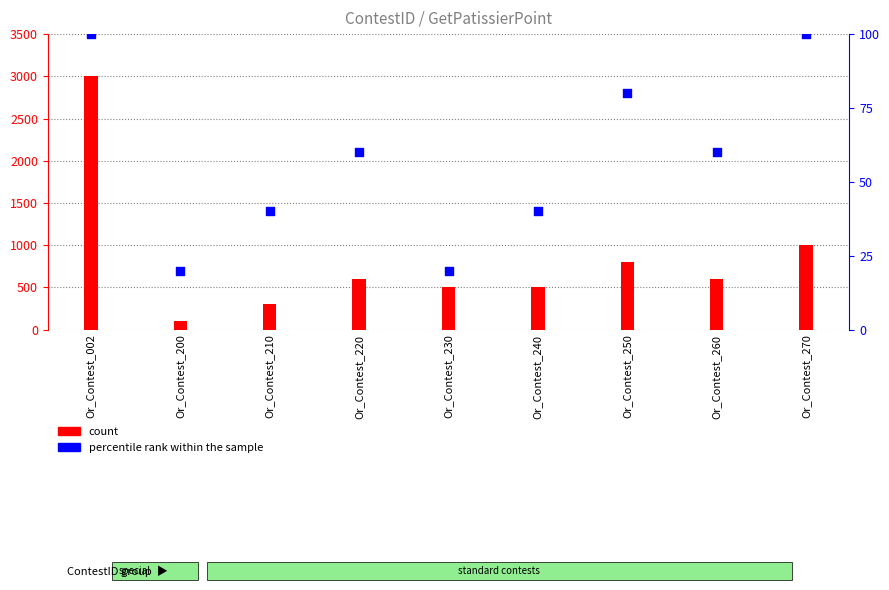

Which series has the largest total across all categories?

count